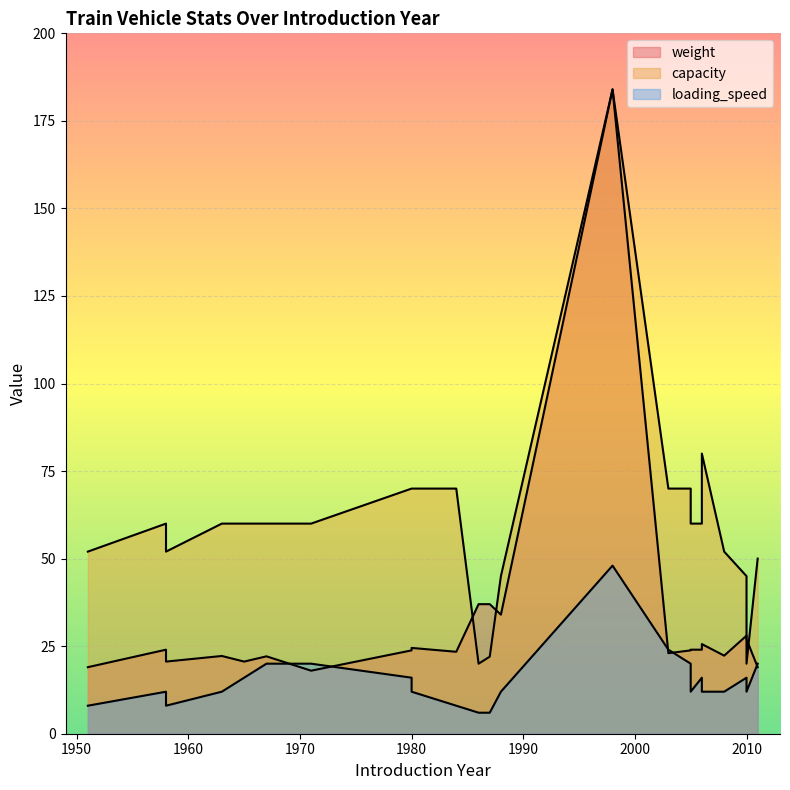

Reading left to right, what are all the values shown in this chart?

weight: 1951=19.0	1958=24.0	1958=20.6	1963=22.2	1965=20.6	1967=22.1	1971=18.0	1980=23.8	1980=24.5	1984=23.4	1986=37.0	1987=37.0	1988=34.0	1998=184.0	2003=23.0	2005=23.8	2005=24.0	2006=24.0	2006=25.6	2008=22.3	2010=28.0	2010=27.0	2011=19.0
capacity: 1951=52.0	1958=60.0	1958=52.0	1963=60.0	1965=60.0	1967=60.0	1971=60.0	1980=70.0	1980=70.0	1984=70.0	1986=20.0	1987=22.0	1988=45.0	1998=184.0	2003=70.0	2005=70.0	2005=60.0	2006=60.0	2006=80.0	2008=52.0	2010=45.0	2010=20.0	2011=50.0
loading_speed: 1951=8.0	1958=12.0	1958=8.0	1963=12.0	1965=16.0	1967=20.0	1971=20.0	1980=16.0	1980=12.0	1984=8.0	1986=6.0	1987=6.0	1988=12.0	1998=48.0	2003=24.0	2005=20.0	2005=12.0	2006=16.0	2006=12.0	2008=12.0	2010=16.0	2010=12.0	2011=20.0